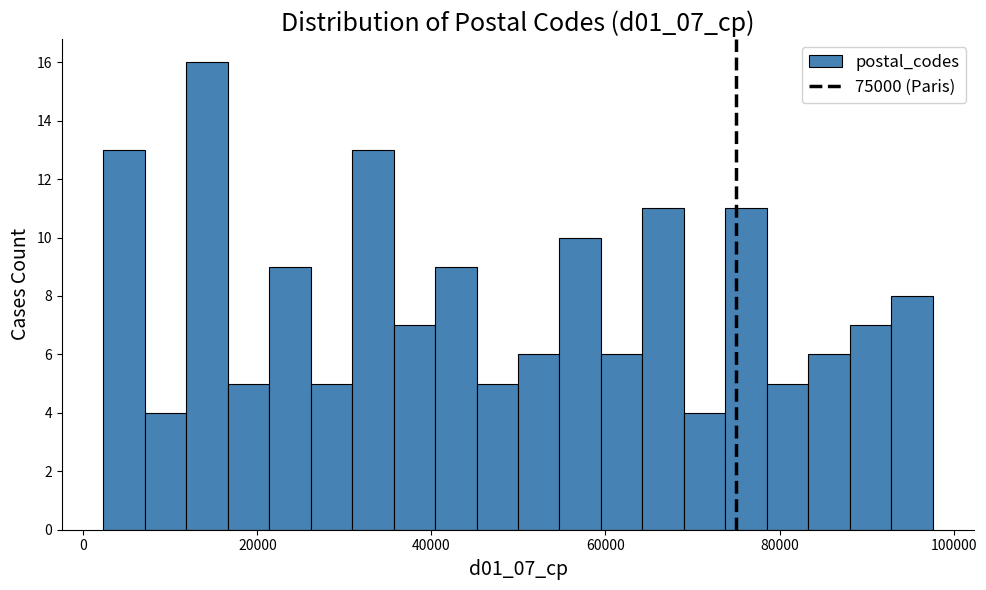

Read against the x-axis, roughly where is the centre of the tallest bar?

14000